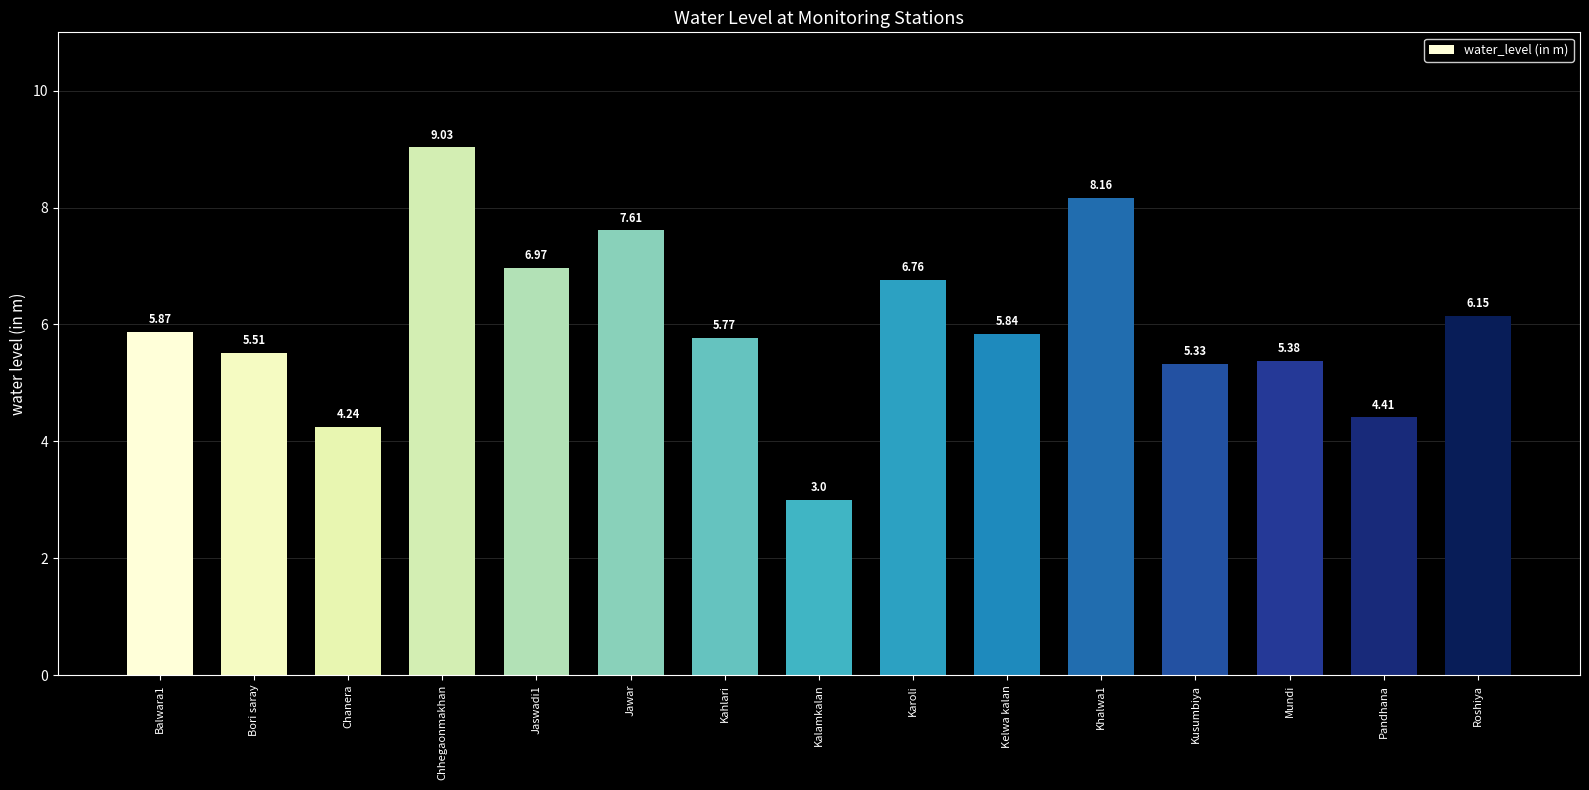

How many categories are shown in the chart?

15